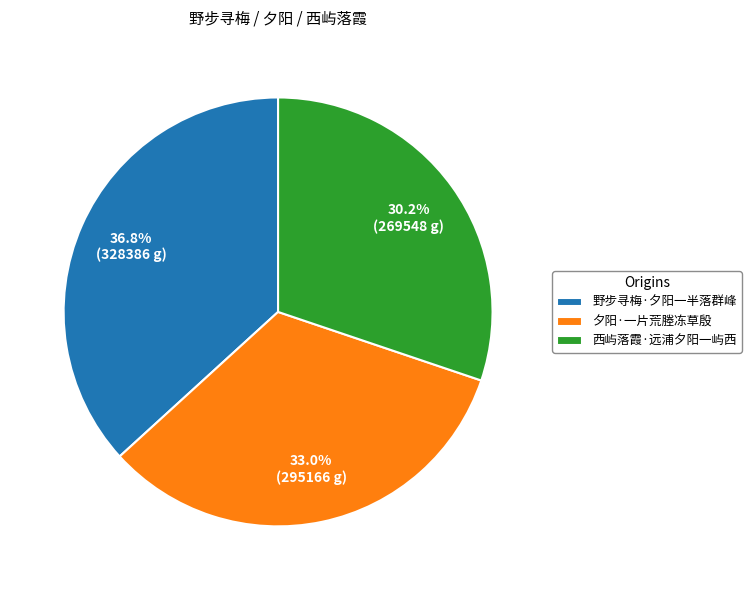

Which category has the smallest portion of the pie?

西屿落霞·远浦夕阳一屿西